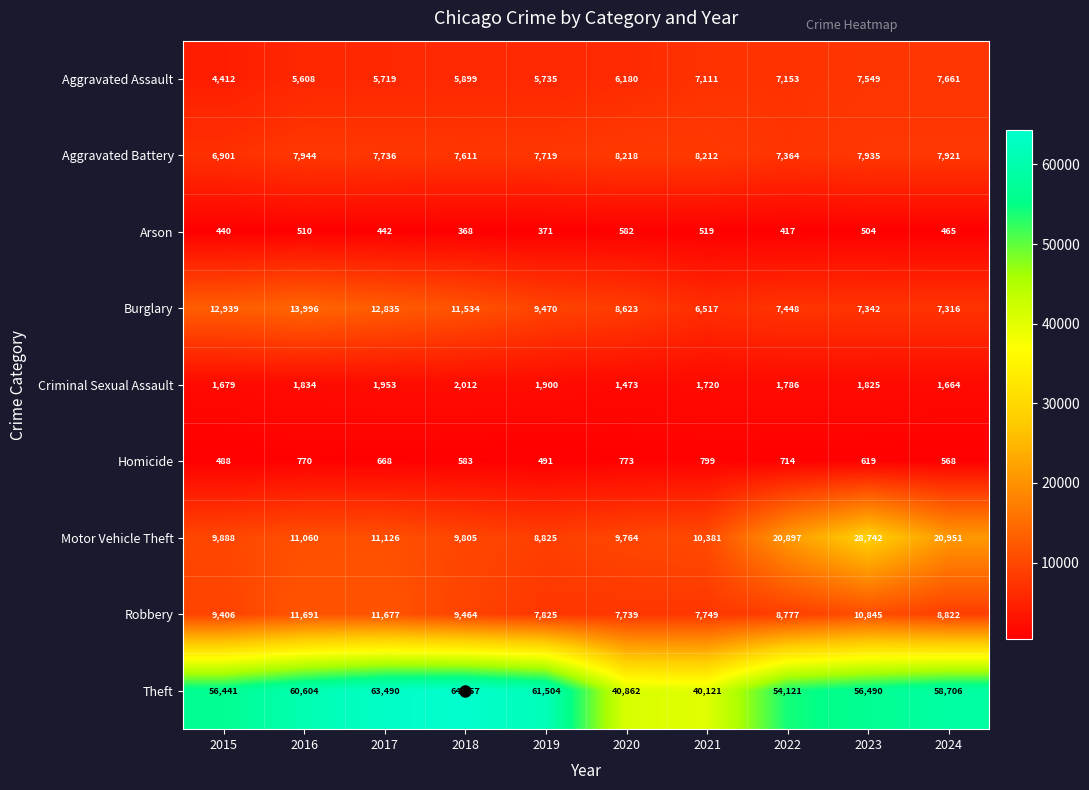

What is the maximum value for Burglary?

13996